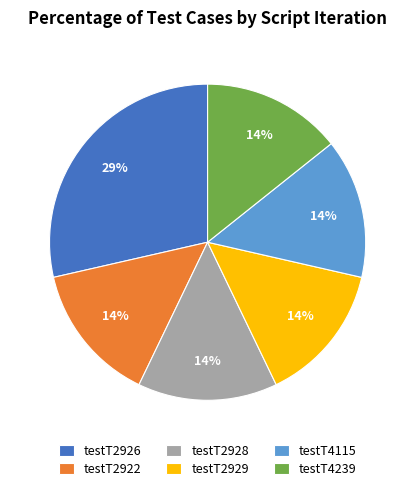

Which slice is the largest?

testT2926